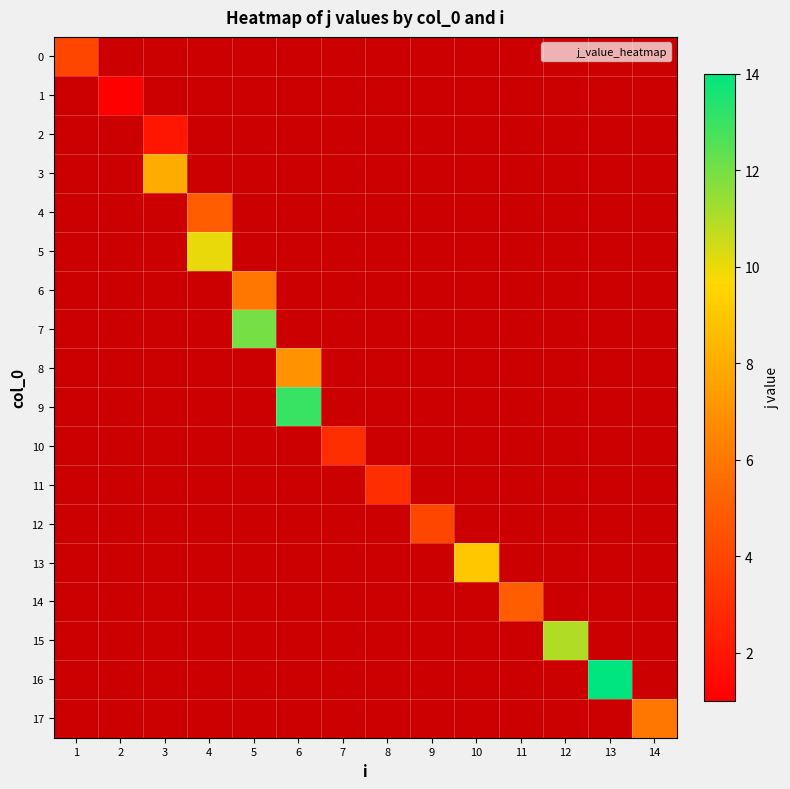

At how many categories does at least one series exceed 3?

11